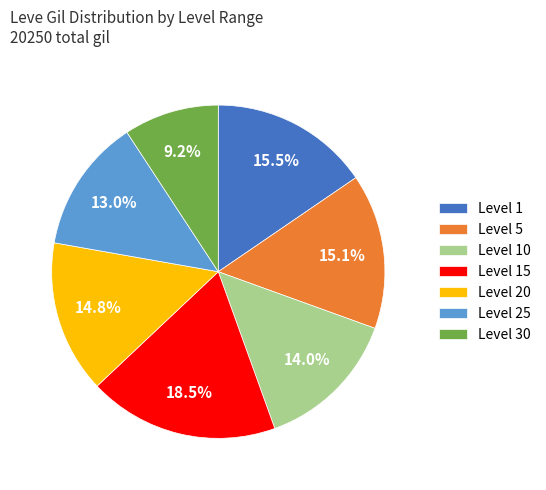

What percentage is NOT represented by Level 10?

86.0%